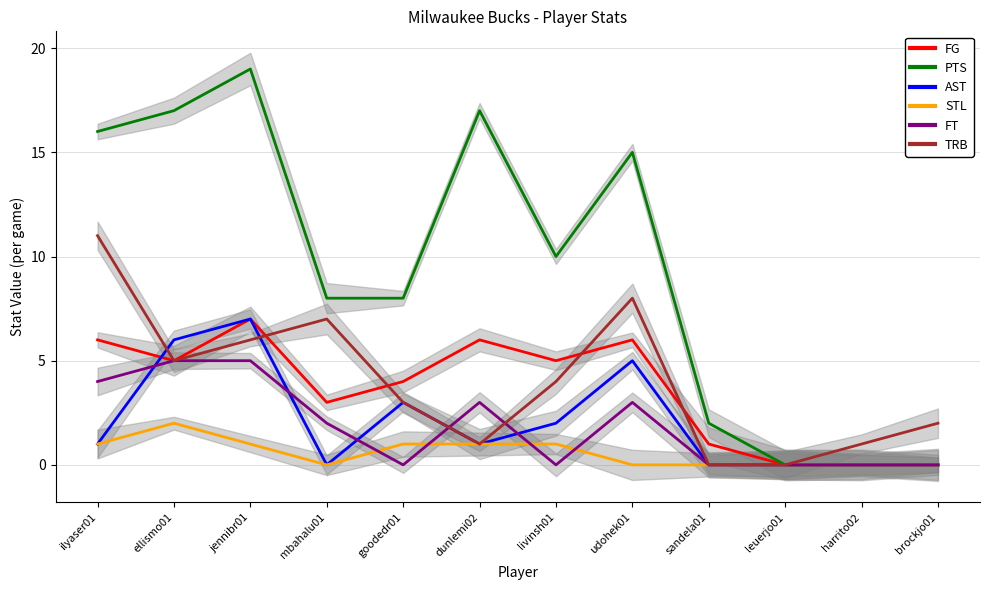

At which label is TRB closest to 5?

ellismo01